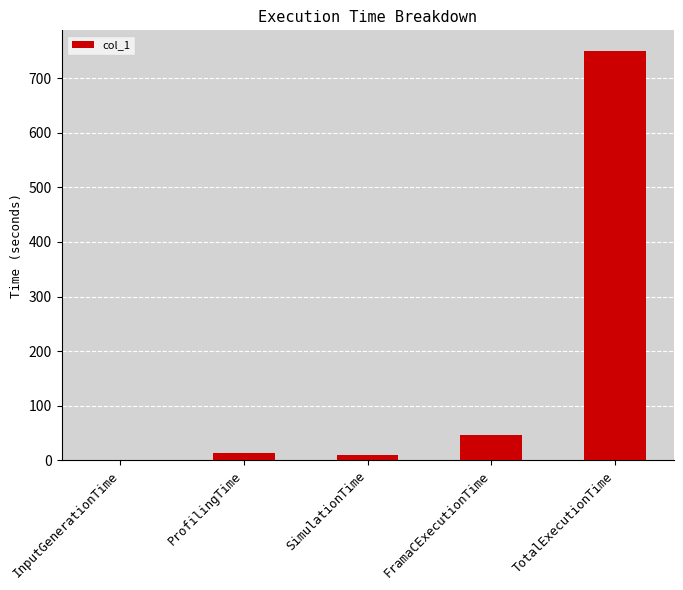

Which category has the highest value across all series?

TotalExecutionTime